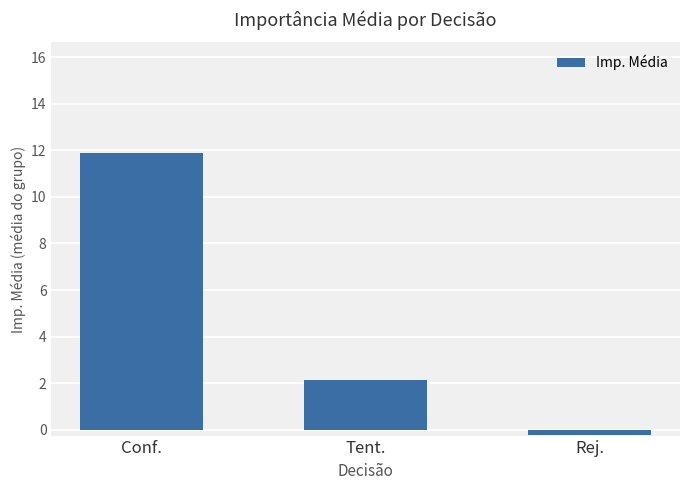

True or false: the data shows 2.1 at Tent..

True